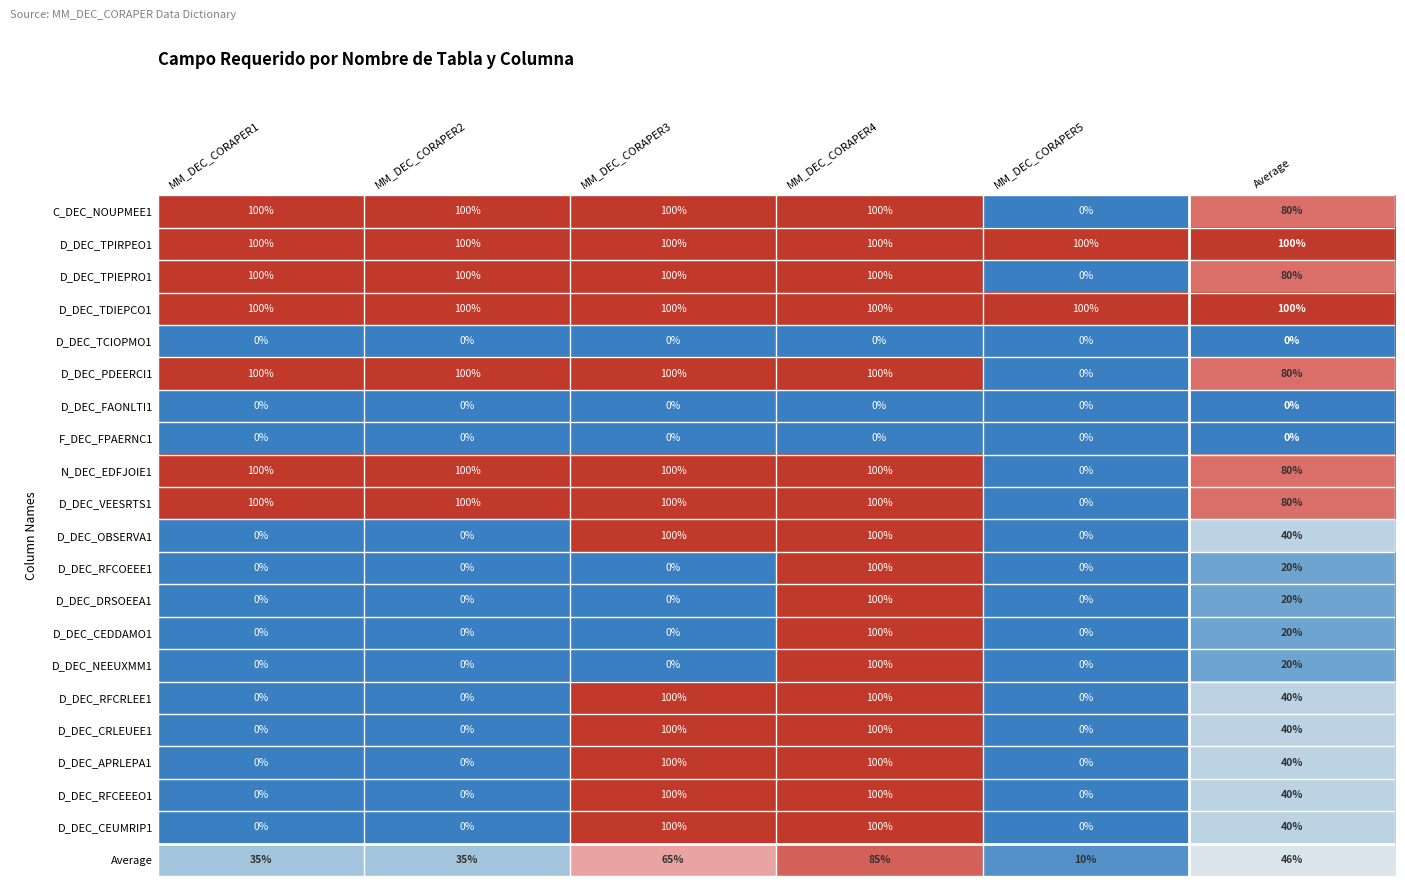

What is the difference between the second highest and second lowest values in the D_DEC_TPIEPRO1 series?

20